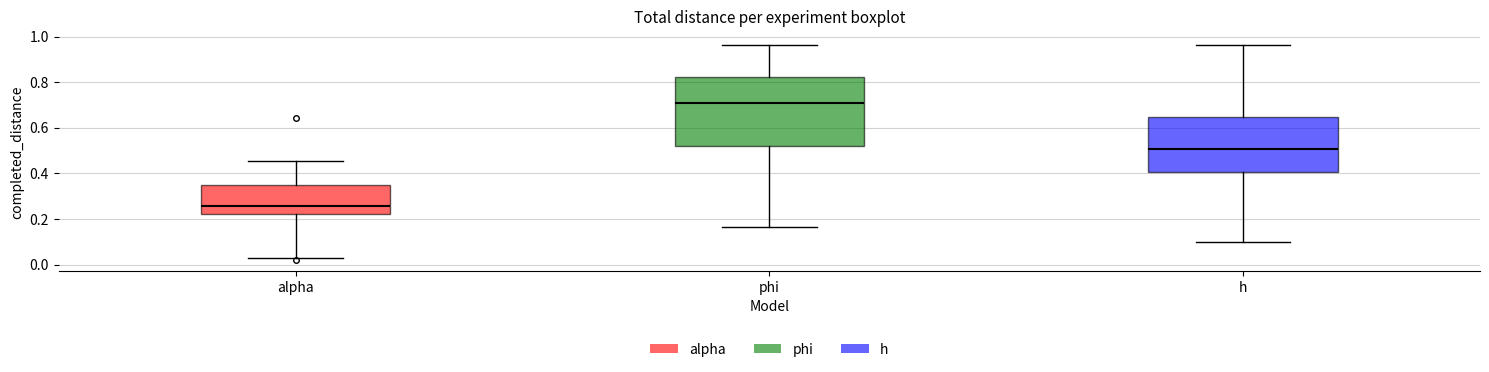

Where does the upper whisker of the box for phi end on the y-axis? The values are not printed on the chart, so give them approximately, as read against the axis.

0.96